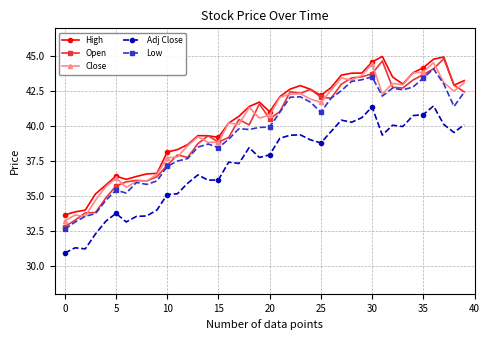

At how many categories does at least one series exceed 33?

40